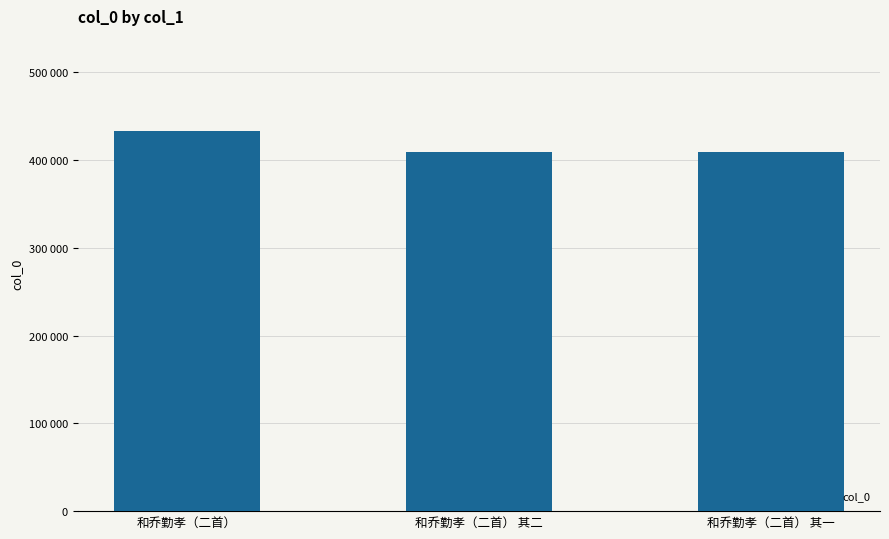

What is the change in value from 和乔勤孝（二首） to 和乔勤孝（二首） 其二?

-24540